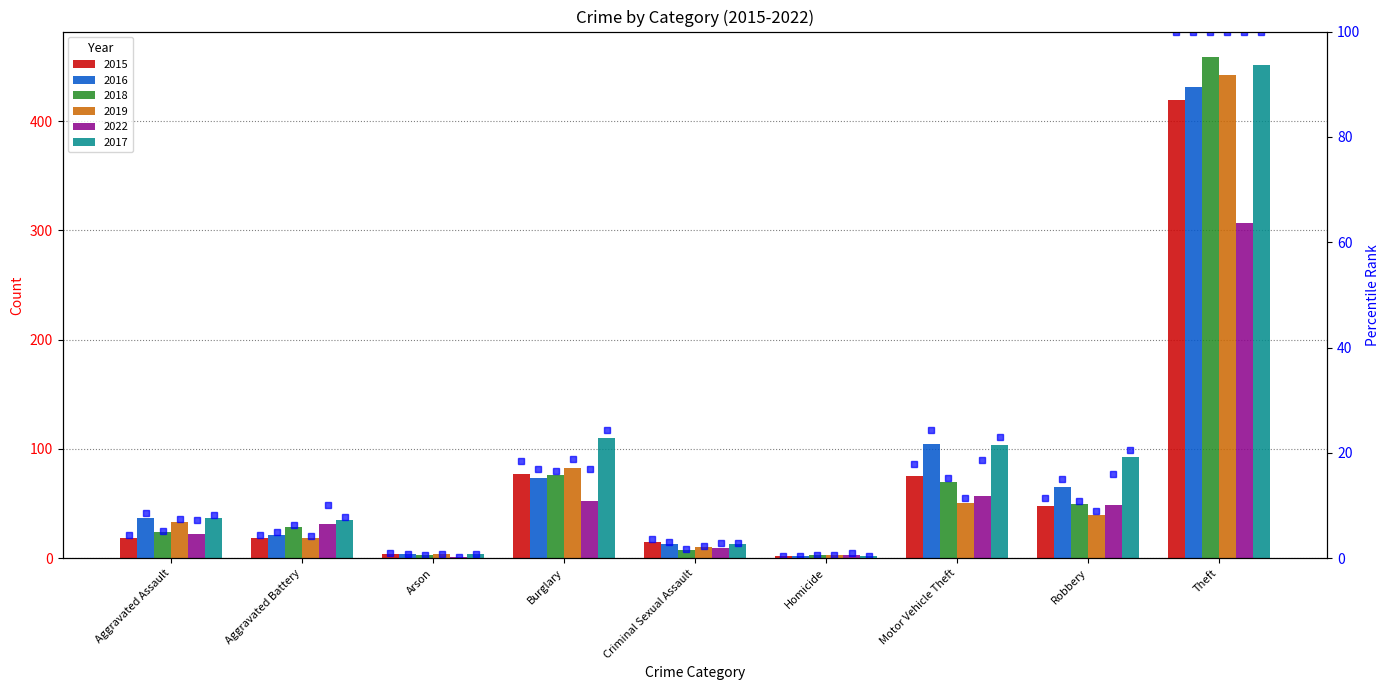

At which category is the sum across all series the highest?

Theft